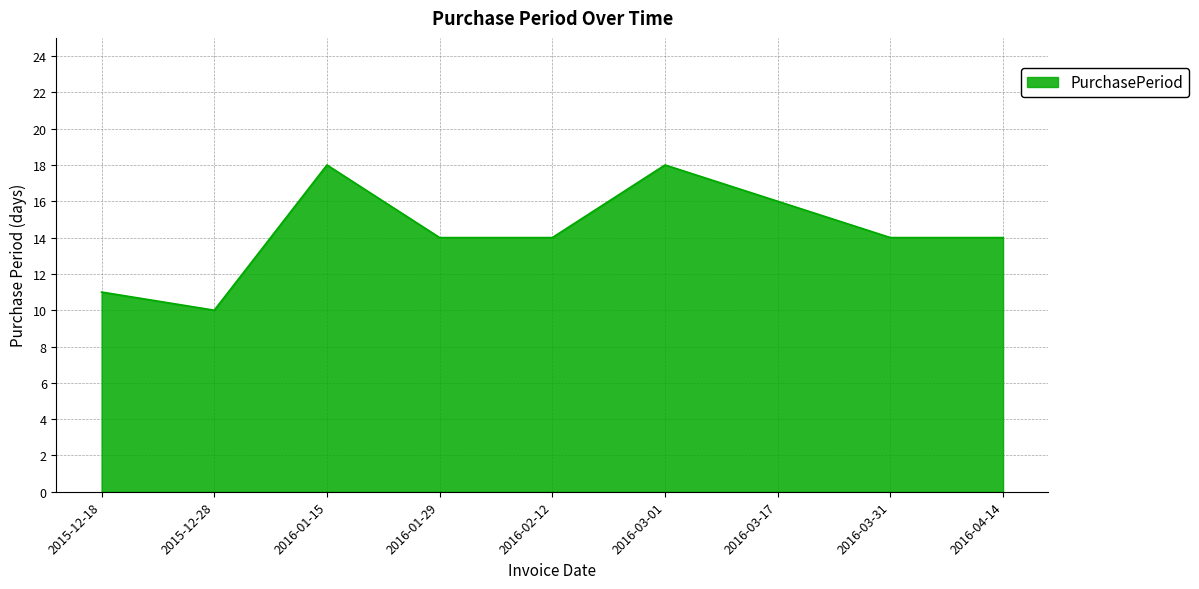

Which category has the lowest value across all series?

2015-12-28